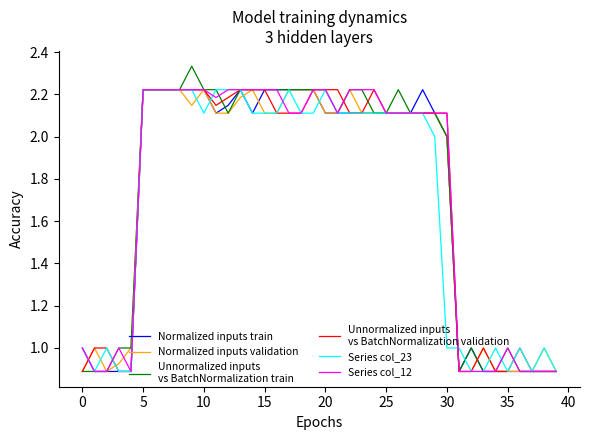

Does the chart display data point markers on the line(s)?

No